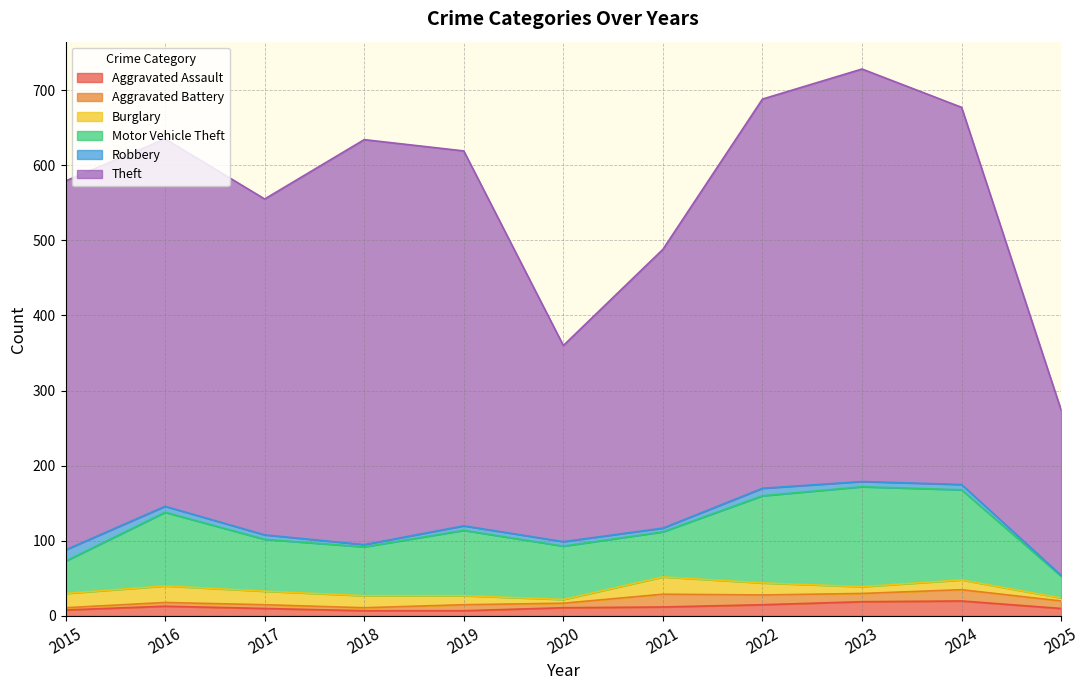

At which category is the sum across all series the highest?

2023